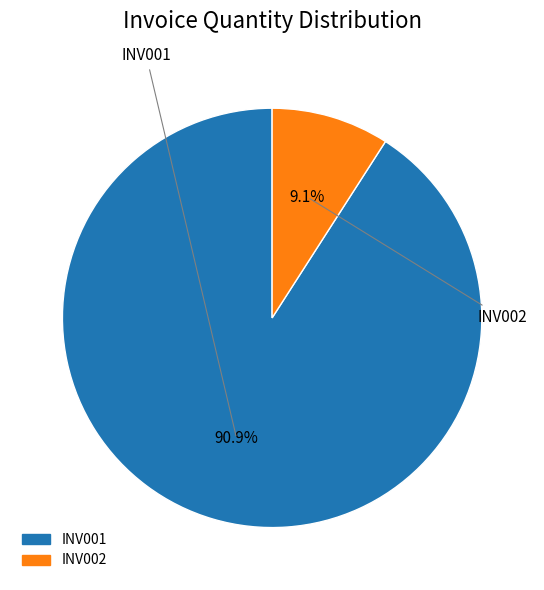

Which category accounts for the majority?

INV001